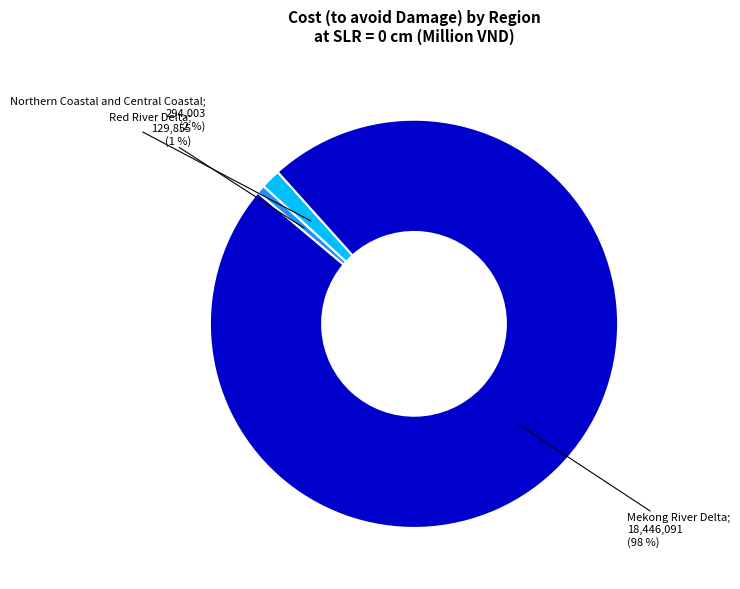

Is there any slice that represents more than half of the pie?

Yes